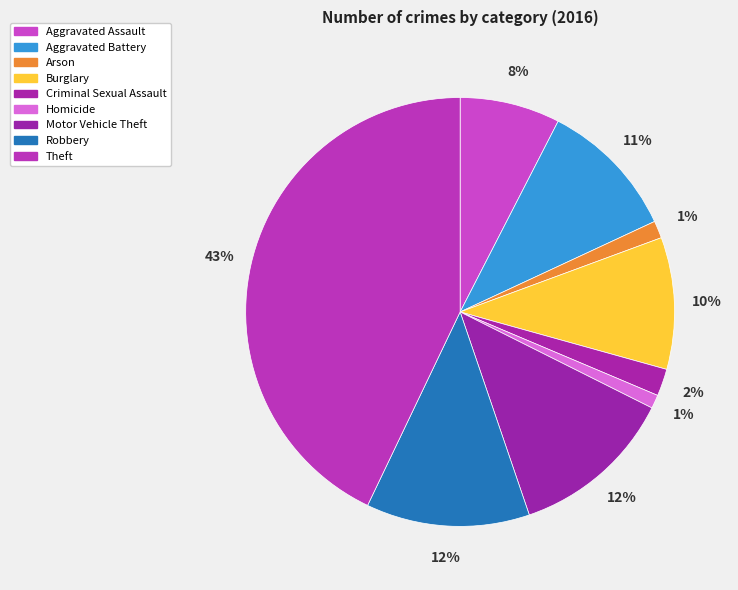

What is the largest slice in the pie chart?

Theft